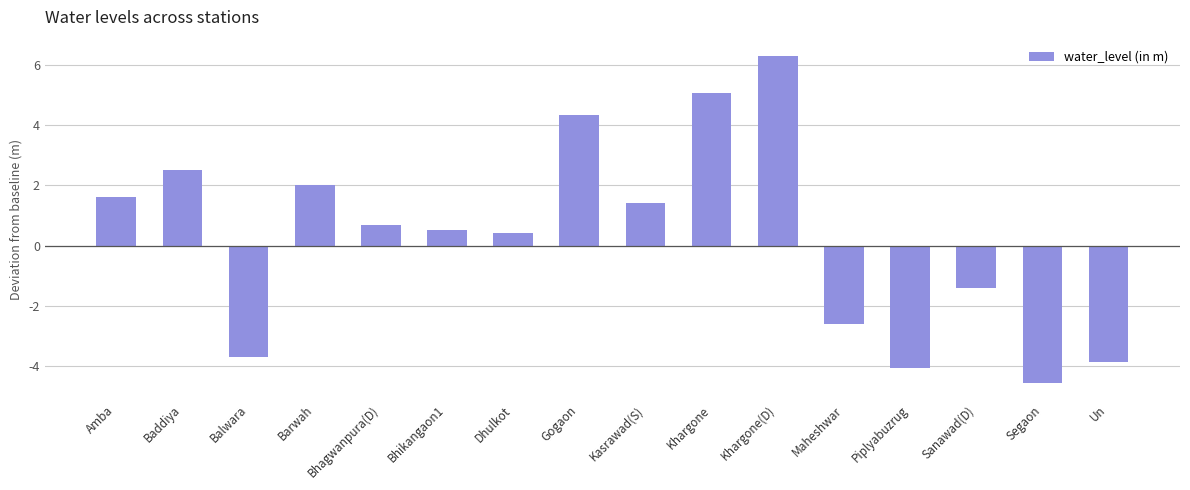

What is the average value?

0.3